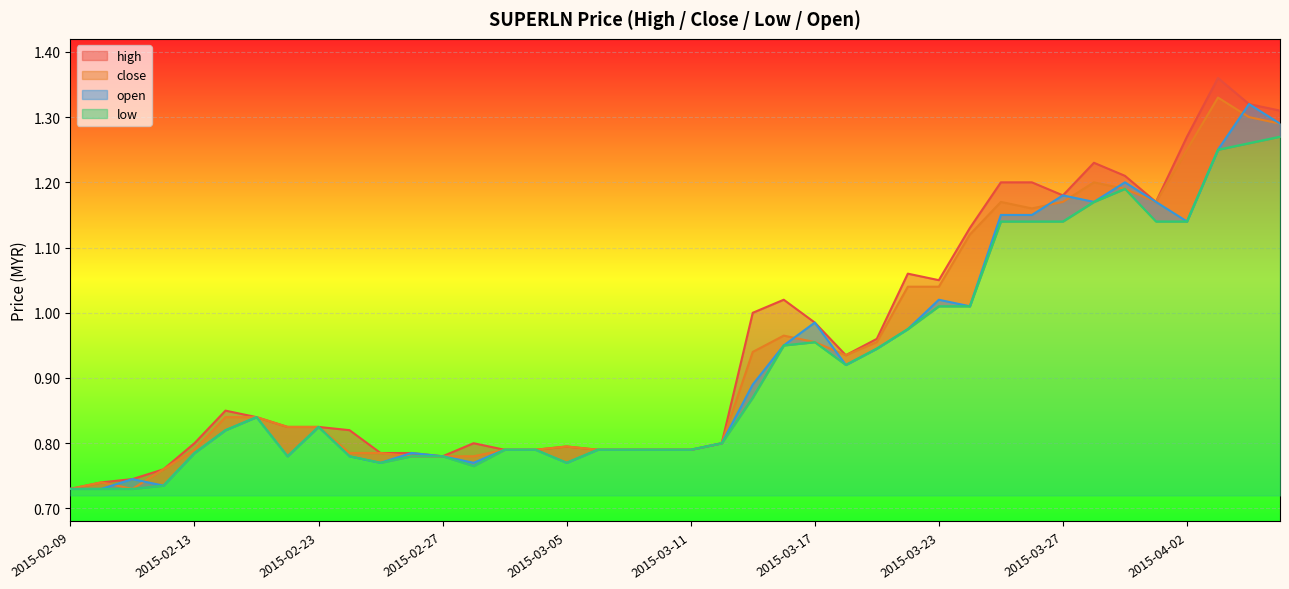

What is the minimum value for high?

0.7